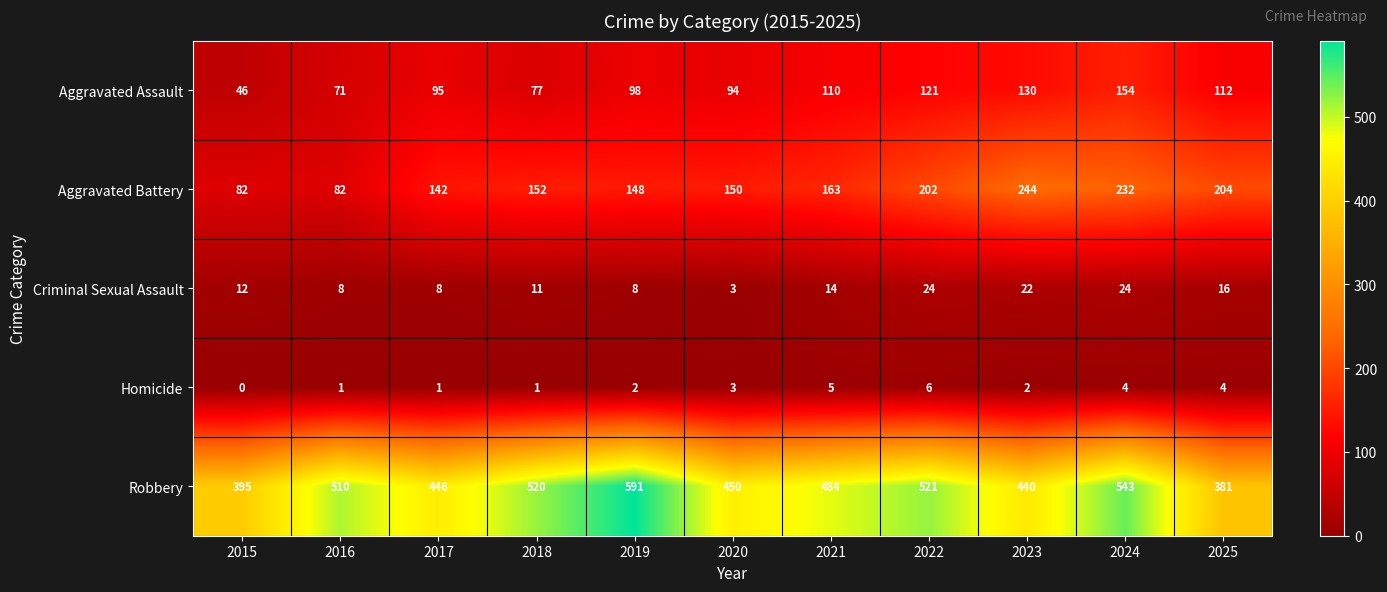

What is the difference between the Robbery values at 2018 and 2025?

139